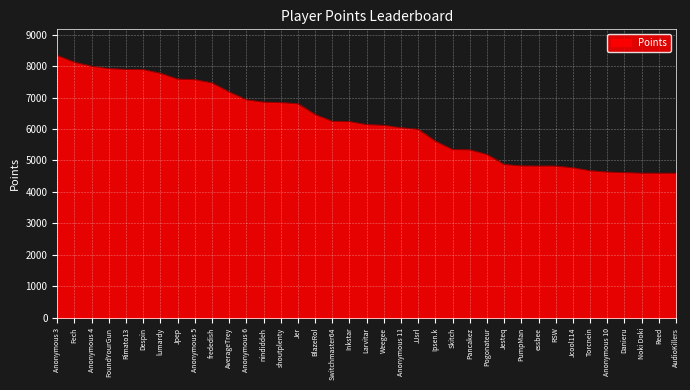

Approximately how many times larger is the value at FoundYourGun compared to PumpMan?

1.6